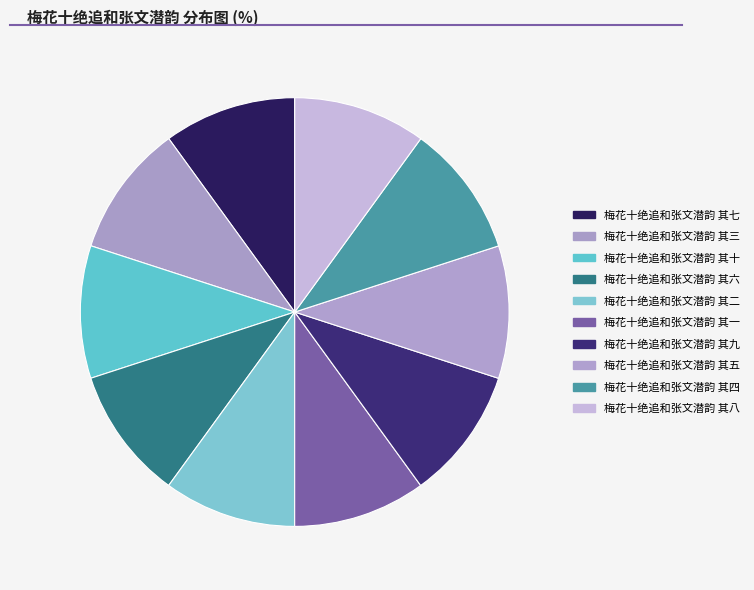

What percentage do 梅花十绝追和张文潜韵 其三 and 梅花十绝追和张文潜韵 其七 together represent?

20.0%